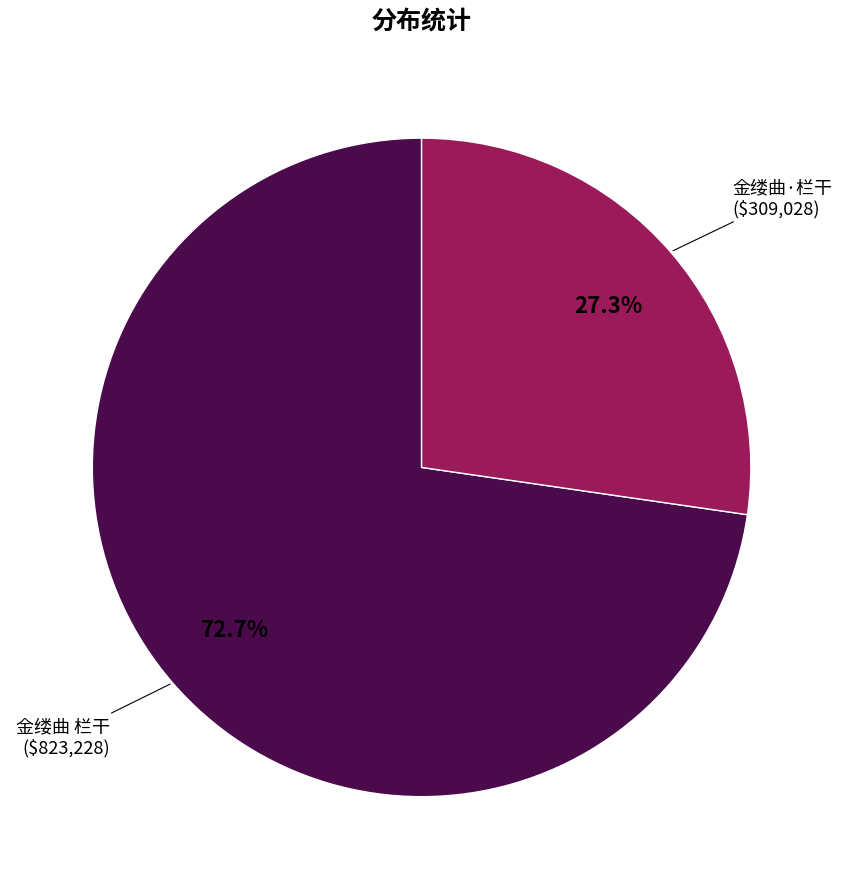

Is there a majority slice in this chart?

Yes